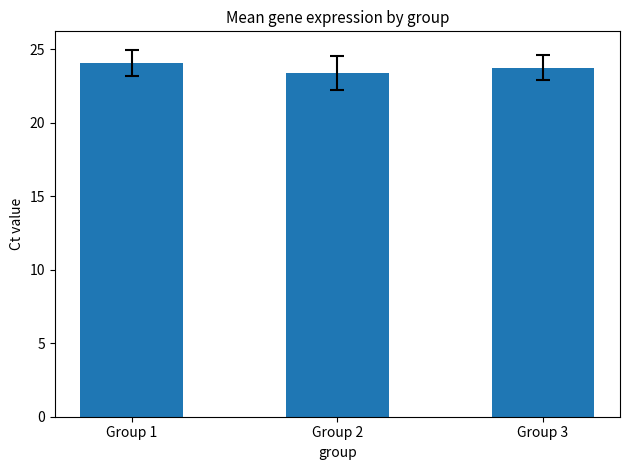

True or false: the data shows 10.2 at Group 2.

False